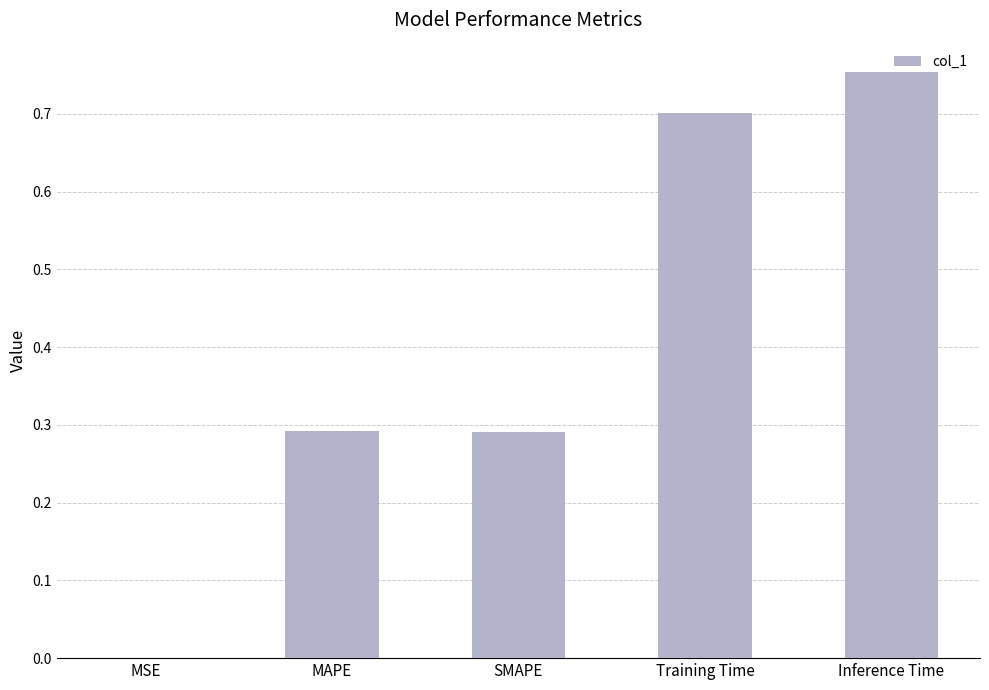

Which category has the highest value across all series?

Inference Time